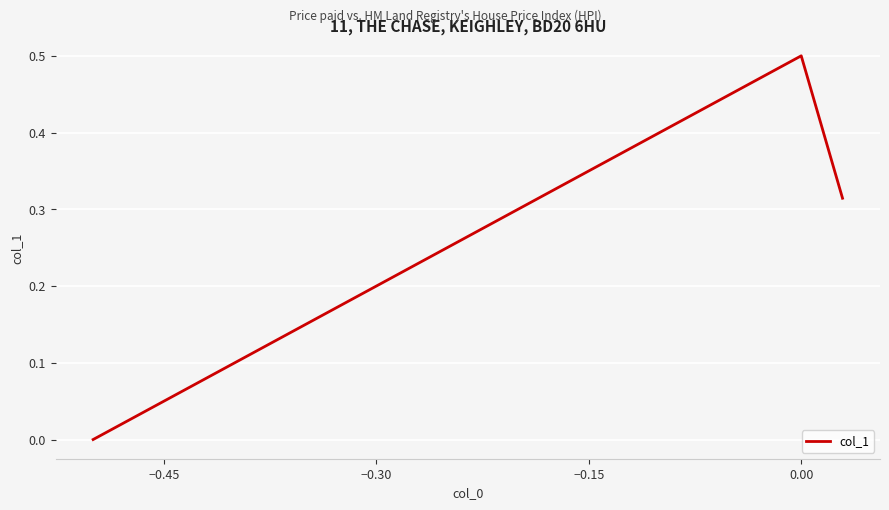

What is the maximum value shown in the chart?

0.5